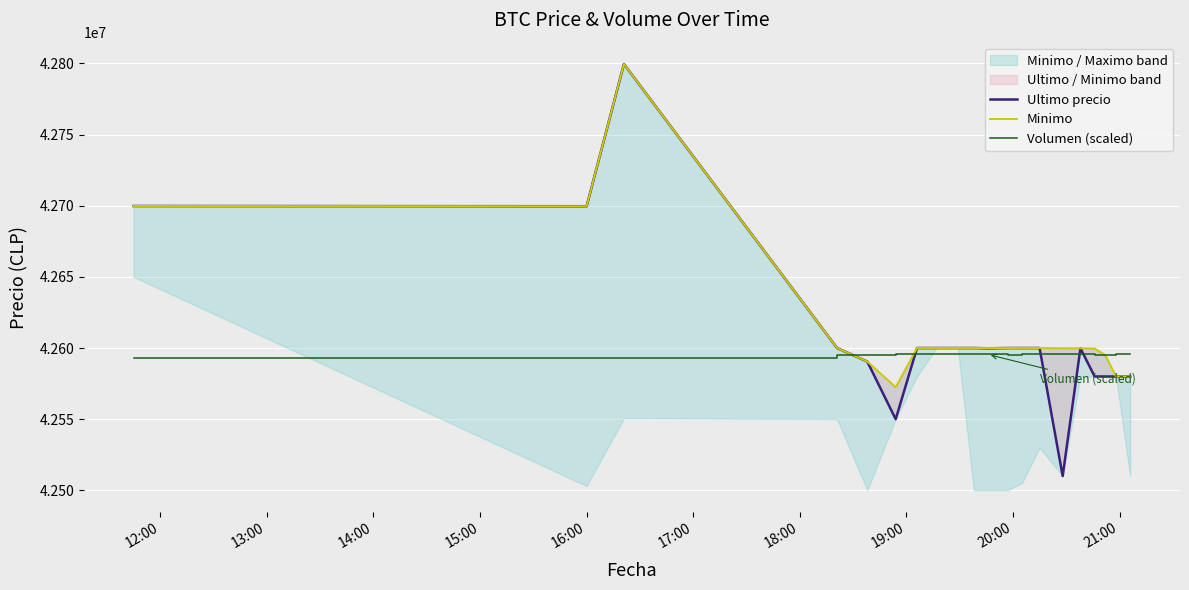

At which label does Minimo first exceed 42599989?

12:00